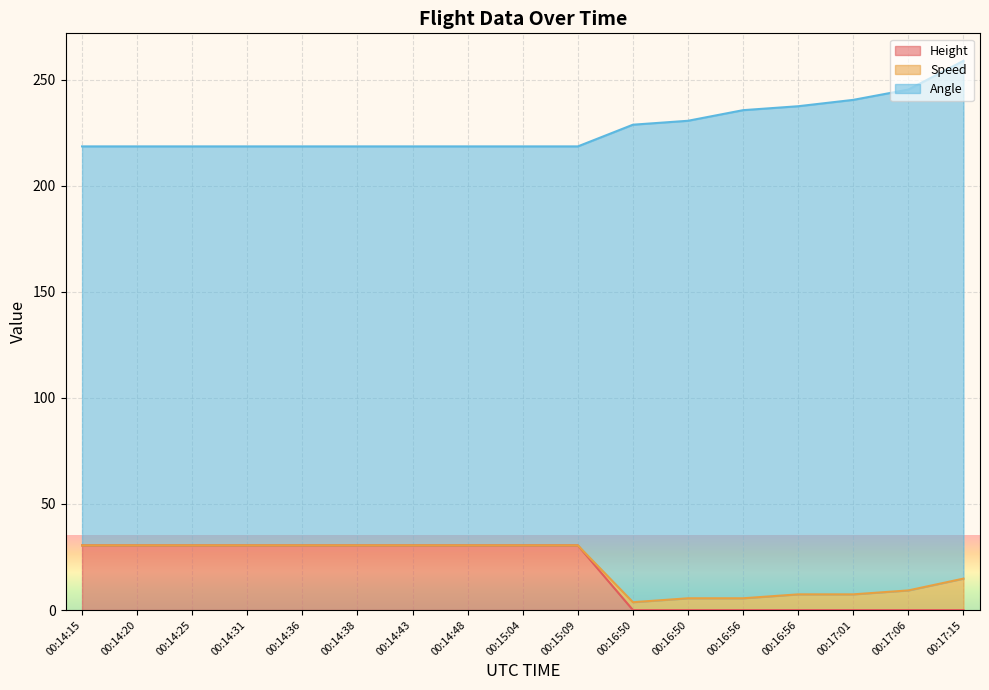

How many lines are shown in the chart?

3